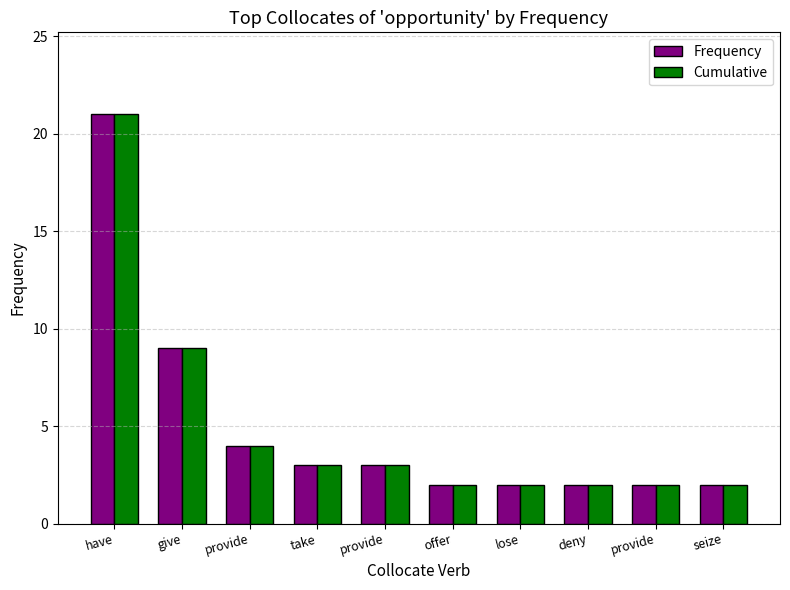

What is the sum of all Frequency values?

50